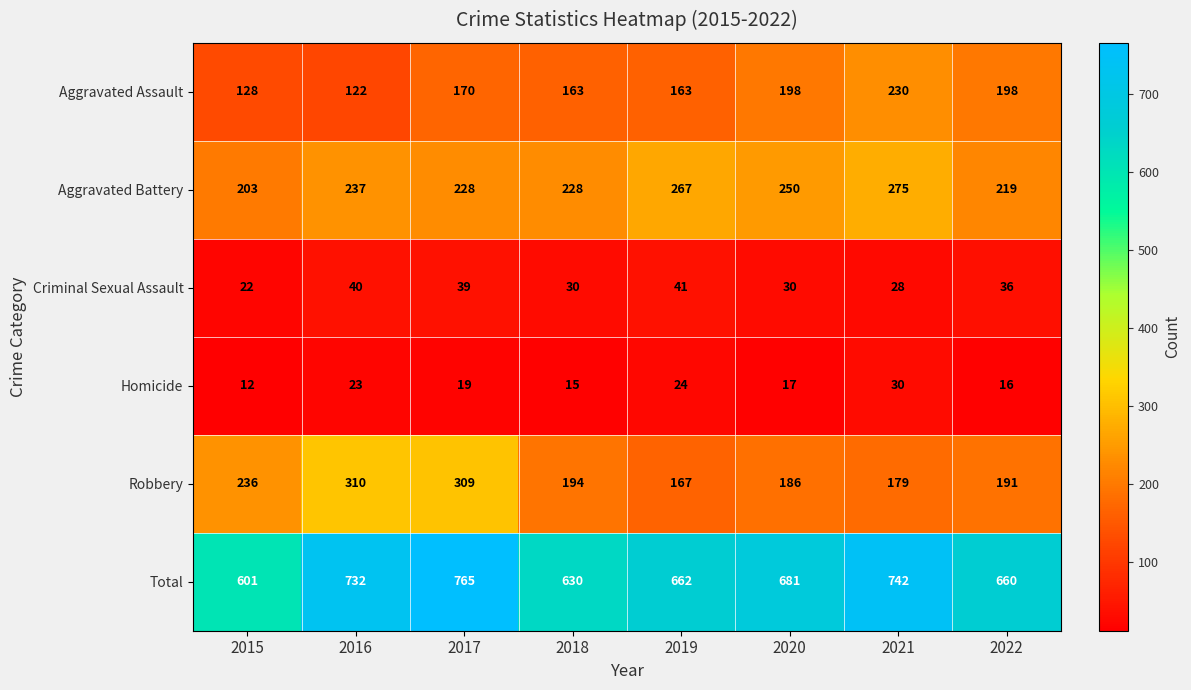

What is the difference between the maximum and minimum values in the Aggravated Assault series?

108